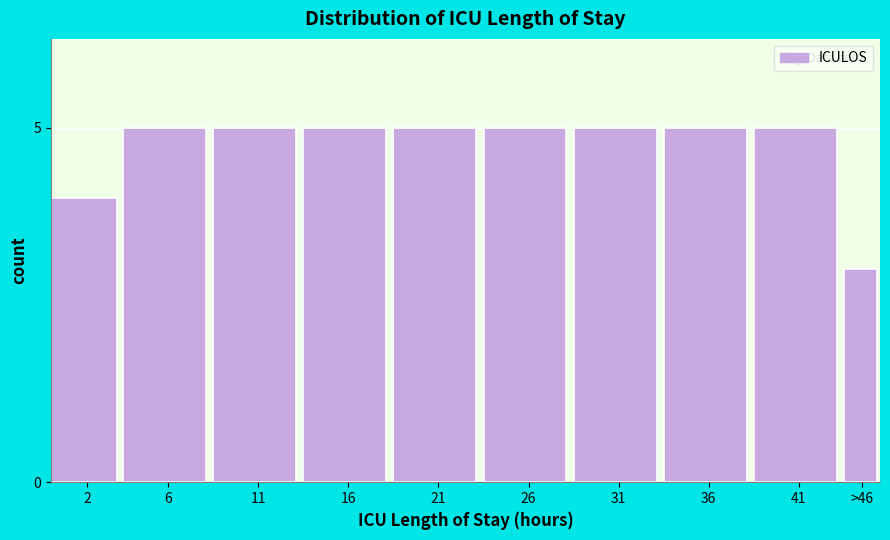

Reading right to left, list all the values displayed in this chart.

3	5	5	5	5	5	5	5	5	4